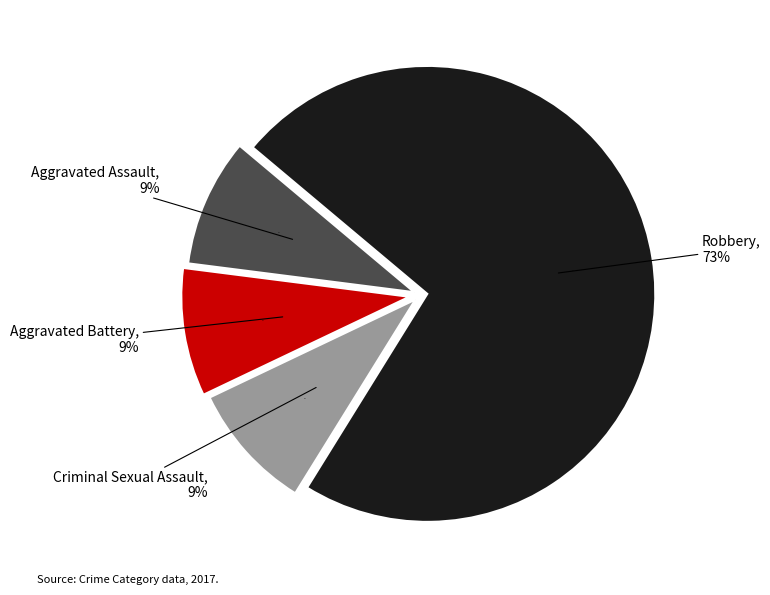

Combined, what portion of the pie is Aggravated Battery and Robbery?

81.8%